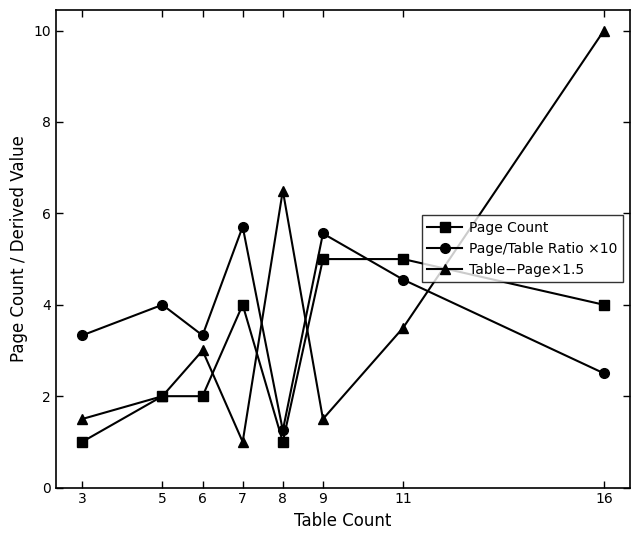

How many data points does each series have?

8